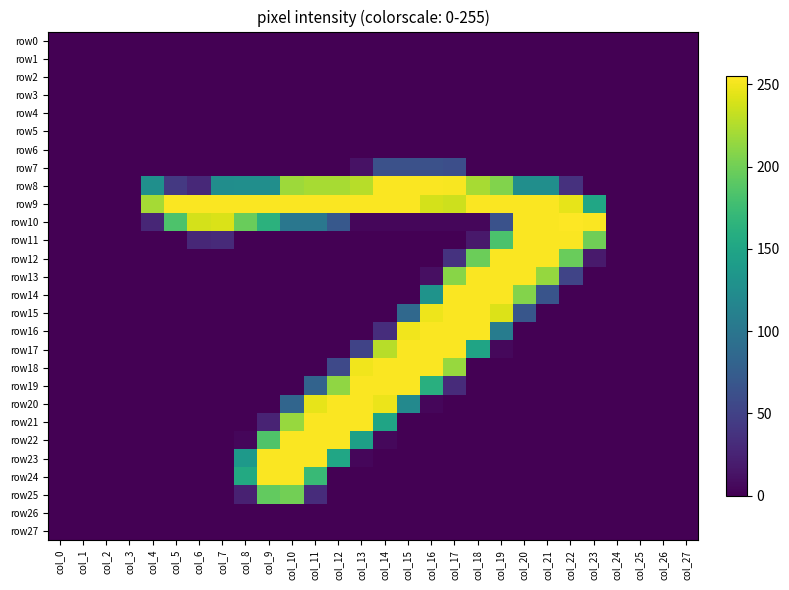

Between col_14 and col_5, which is larger?

col_14